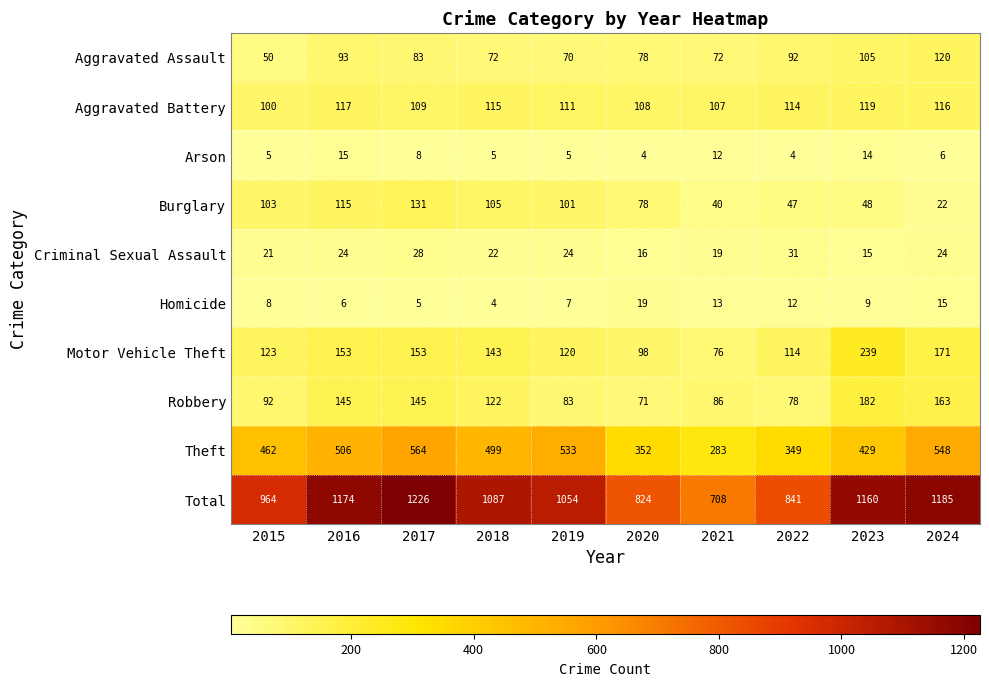

What is the approximate value of Robbery at 2015, to the nearest 10?

90